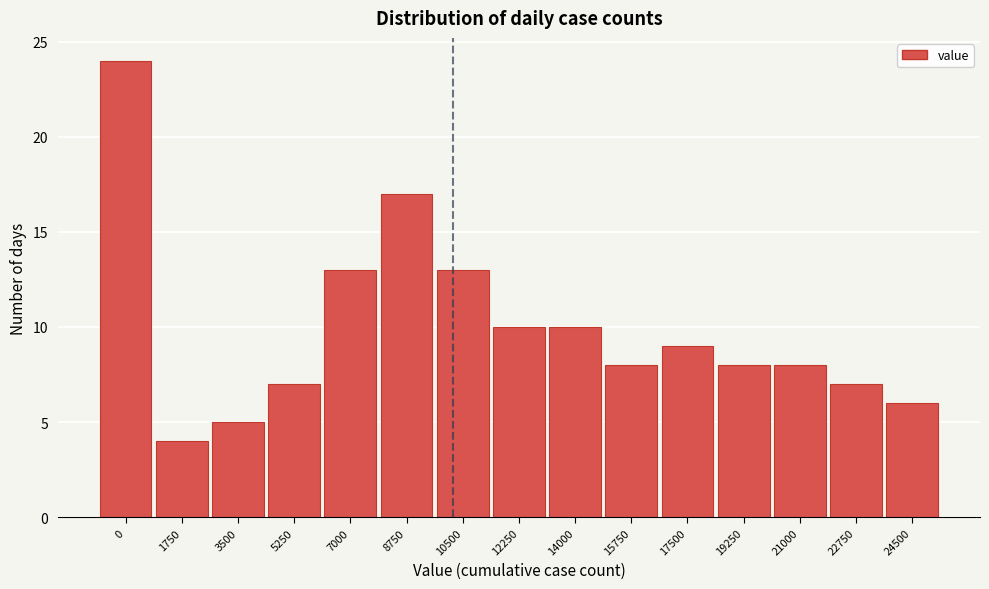

Reading left to right, transcribe all the data shown in this chart.

24	4	5	7	13	17	13	10	10	8	9	8	8	7	6